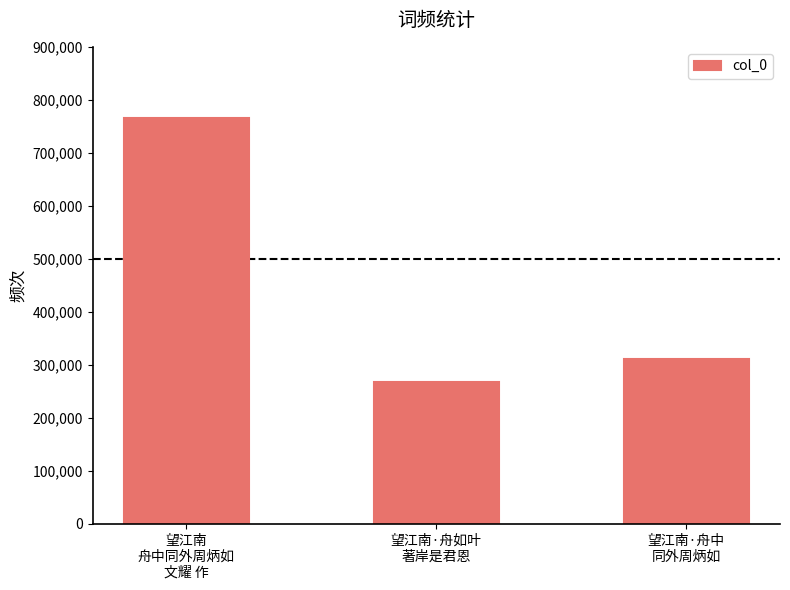

True or false: the data shows 447969 at 望江南
舟中同外周炳如
文耀 作.

False